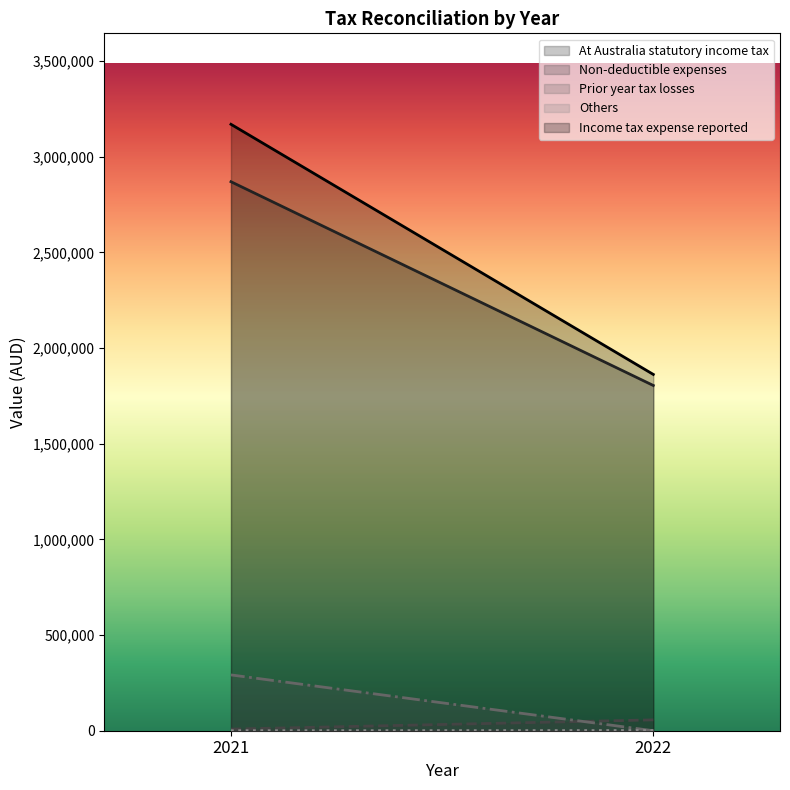

The Non-deductible expenses series shows 56739 at 2022. True or false?

True